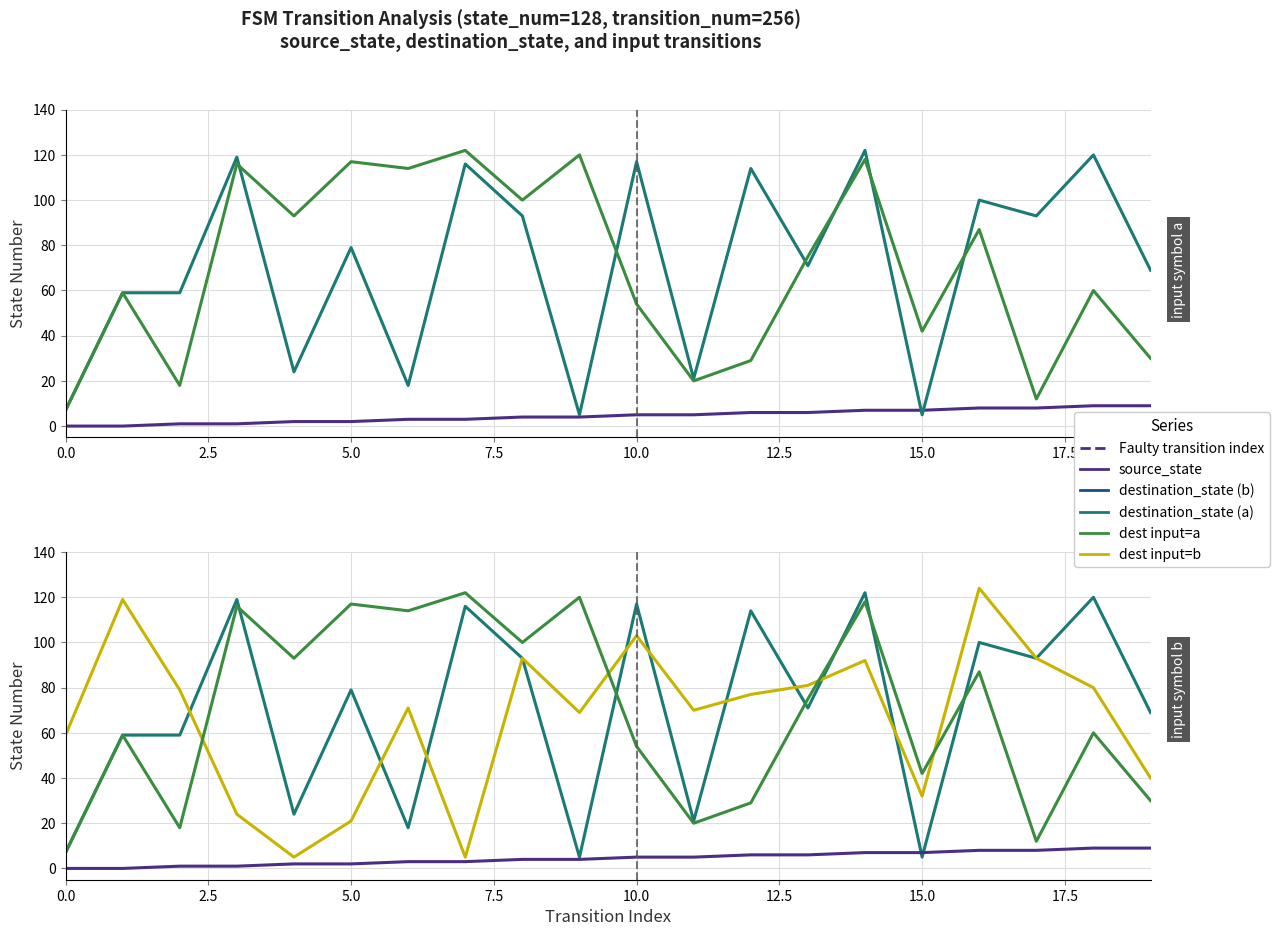

The destination (input=a) series shows 75 at 13. True or false?

True